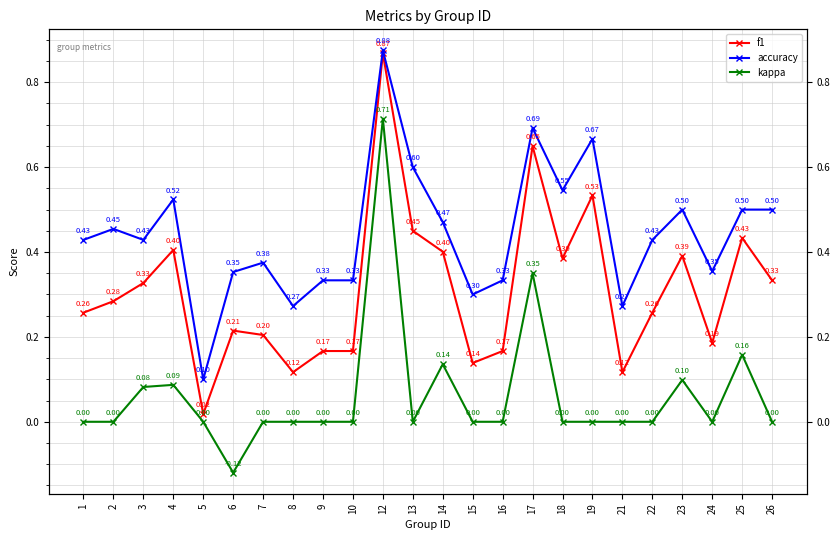

What is the difference between the highest and lowest values at 2?

0.5